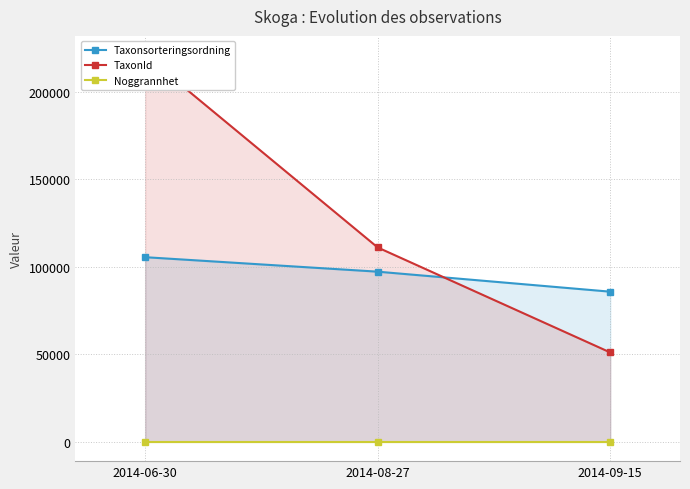

What is the difference between the maximum and minimum values in the Taxonsorteringsordning series?

19718.5